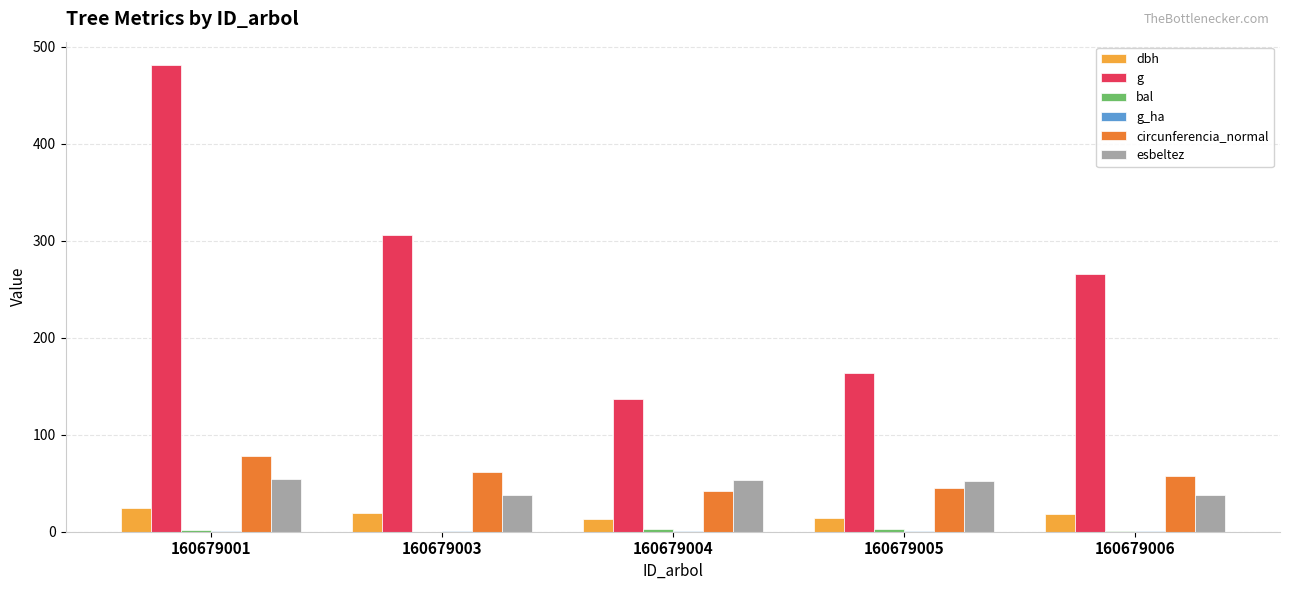

Count the number of data series in this chart.

6